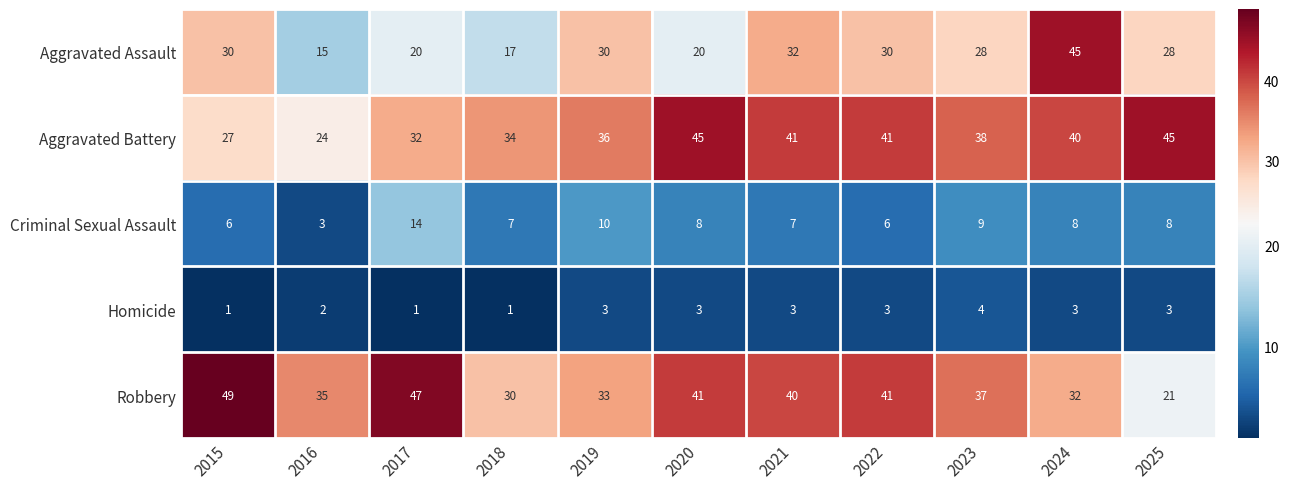

The value of Aggravated Battery at 2017 is 17. True or false?

False